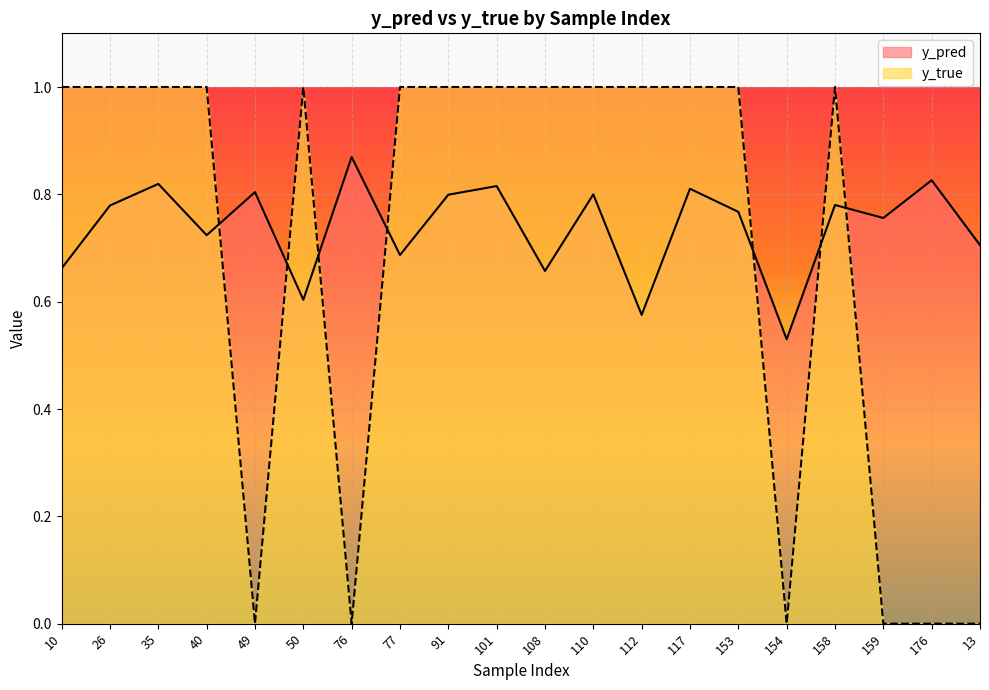

What is the label of the 16th point from the right?

49